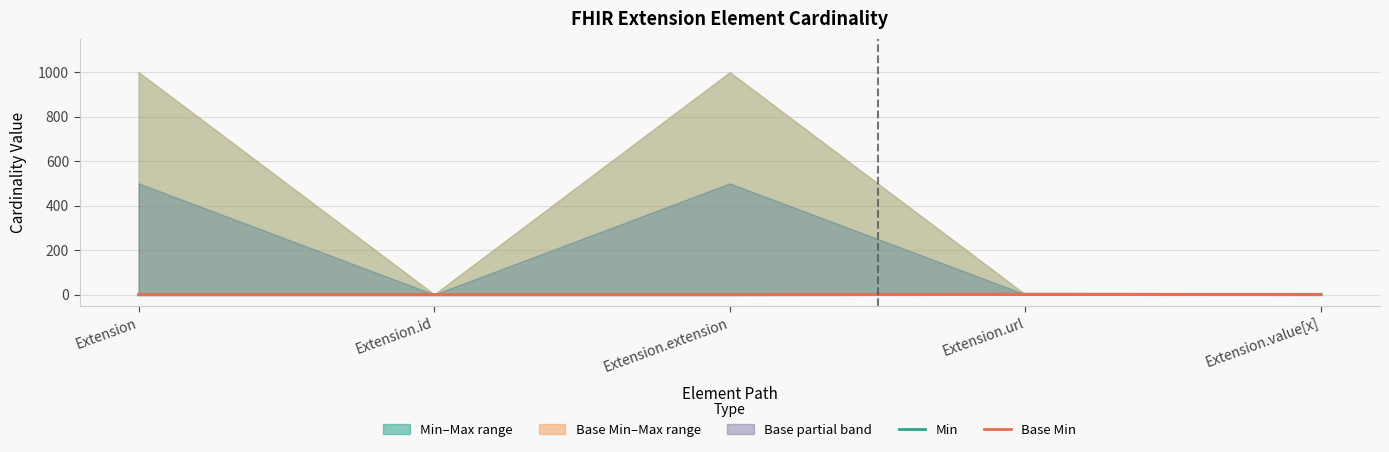

Read the Min value at Extension.value[x].

1